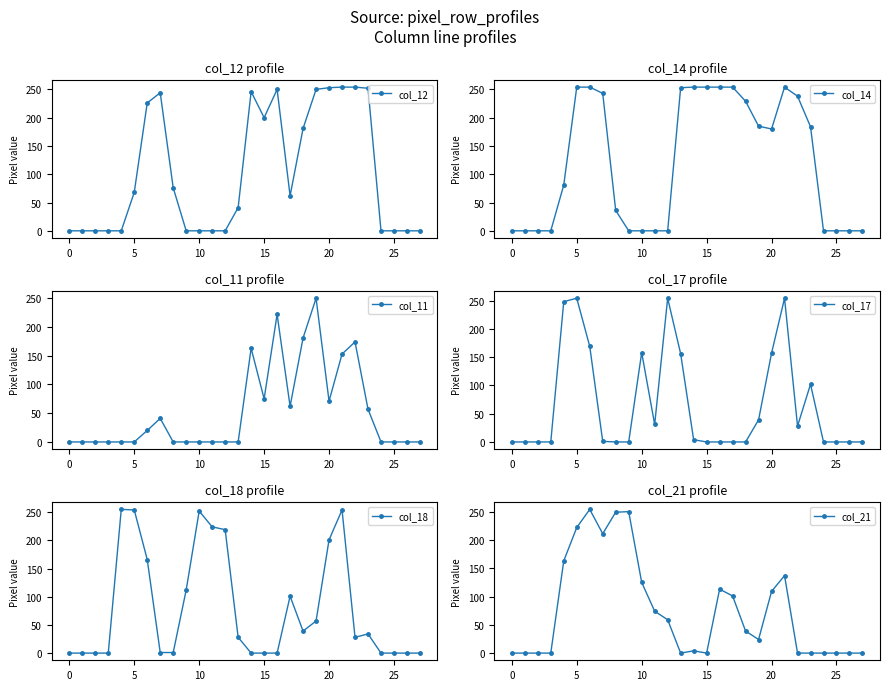

The value of col_21 at 0 is 0. True or false?

True